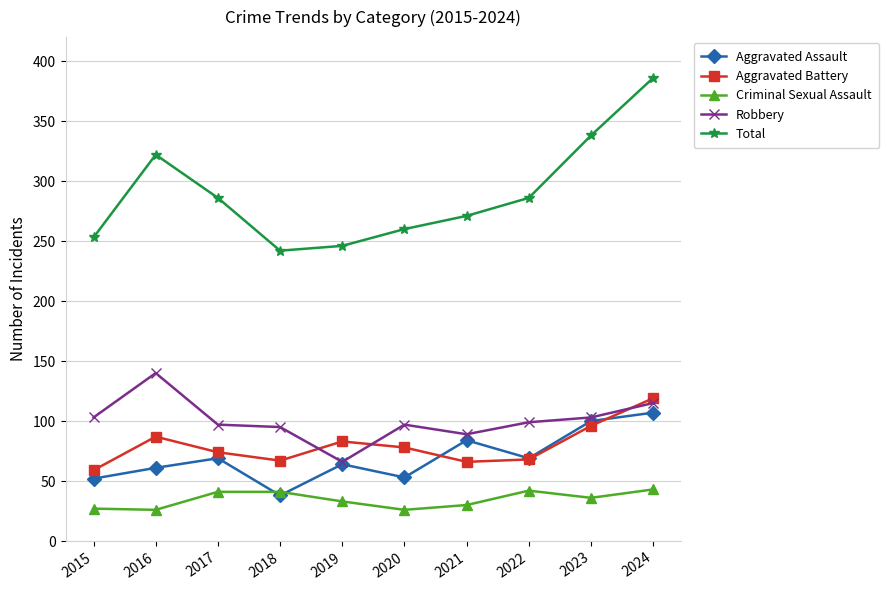

What is the difference between the Total values at 2021 and 2020?

11